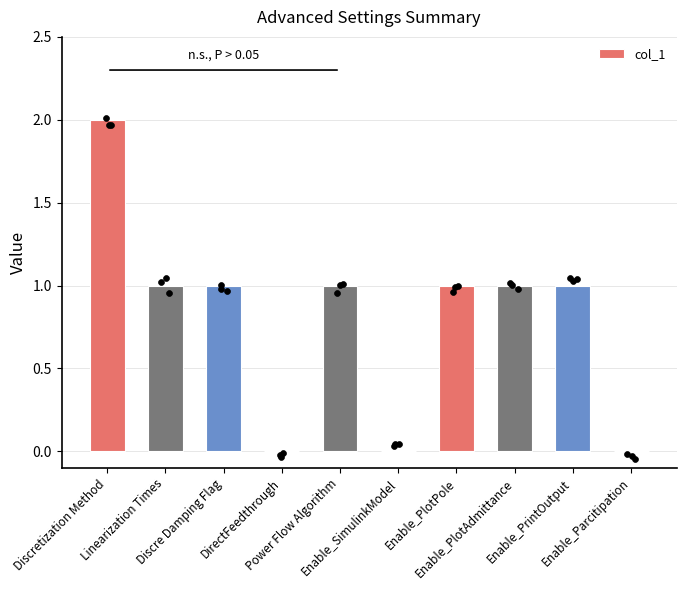

Approximately how many times larger is the value at Discre Damping Flag compared to Discretization Method?

0.5